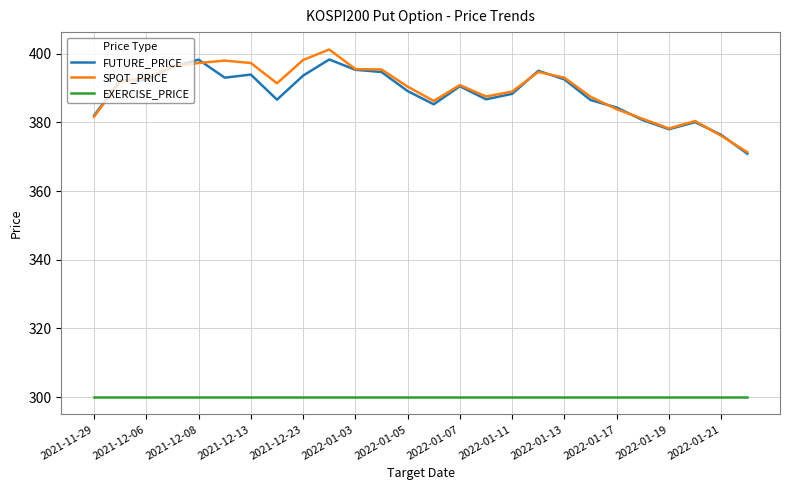

True or false: FUTURE_PRICE and EXERCISE_PRICE cross at least once.

False